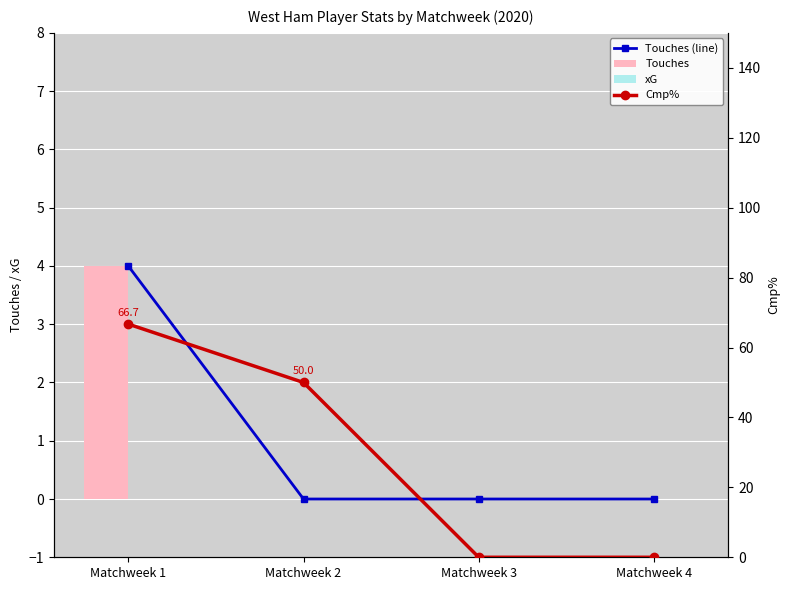

Is it true that Touches (line) equals 0.0 at Matchweek 2?

True